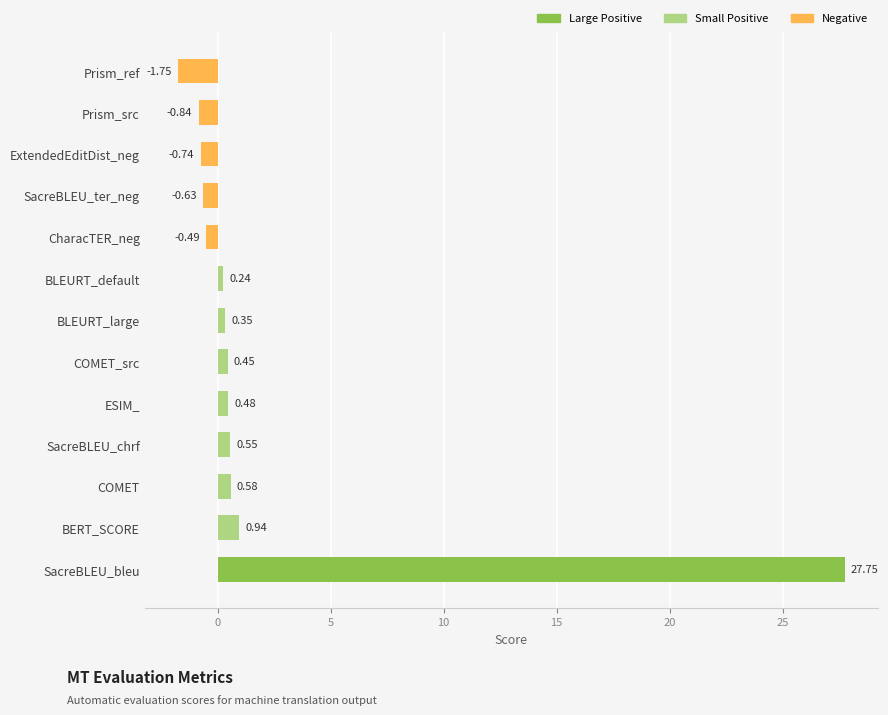

Rank the categories by value from highest to lowest.

SacreBLEU_bleu, BERT_SCORE, COMET, SacreBLEU_chrf, ESIM_, COMET_src, BLEURT_large, BLEURT_default, CharacTER_neg, SacreBLEU_ter_neg, ExtendedEditDist_neg, Prism_src, Prism_ref